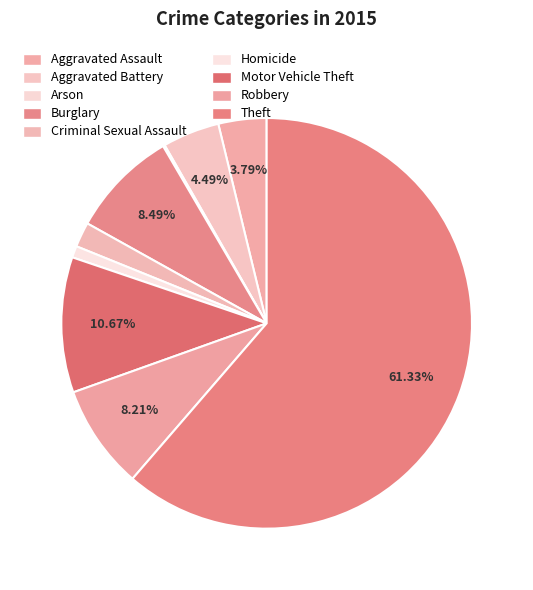

What percentage is the Motor Vehicle Theft slice, to the nearest percent?

11%